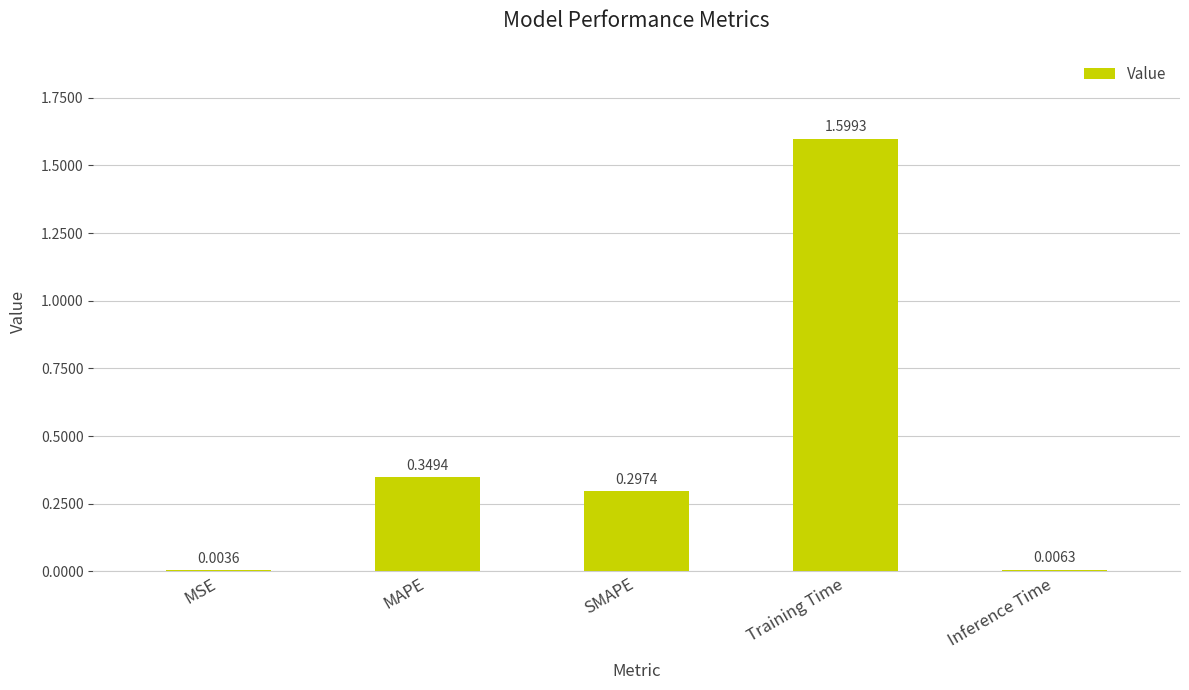

Between Training Time and SMAPE, which is larger?

Training Time